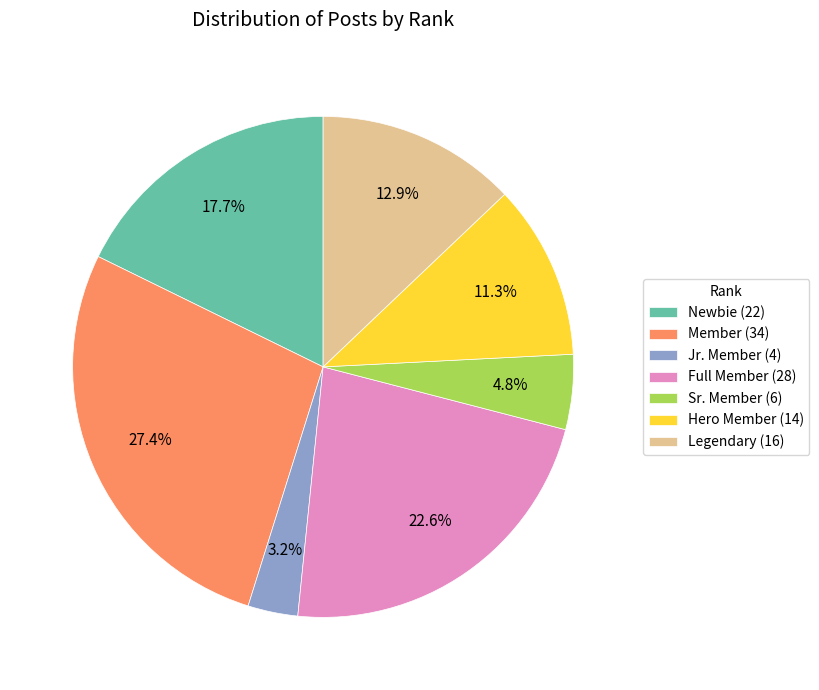

To the nearest percent, what is the difference between the largest and smallest slice percentages?

24%